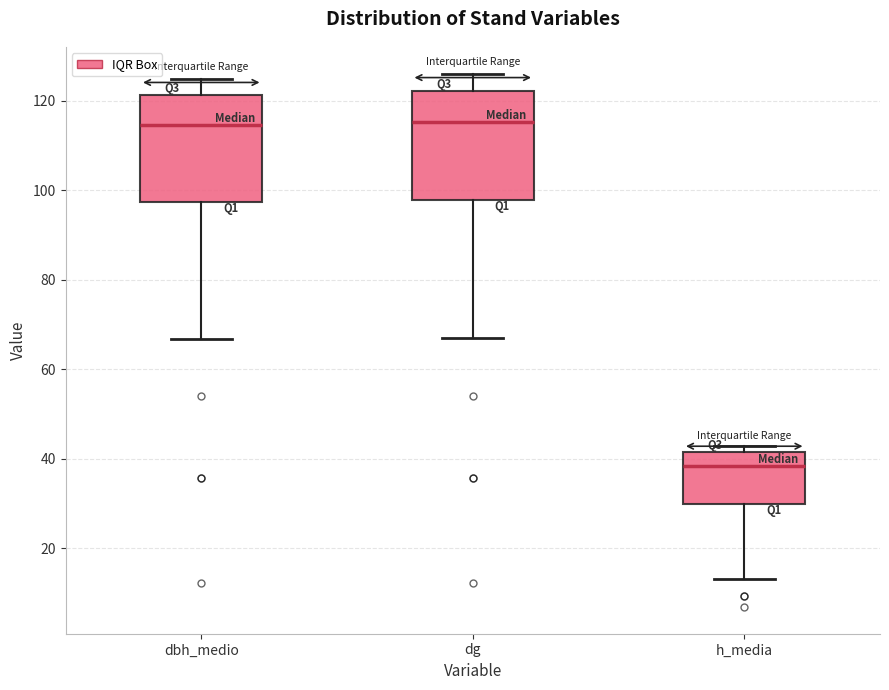

Where is the upper edge of the box for dg on the y-axis? The values are not printed on the chart, so give them approximately, as read against the axis.

122